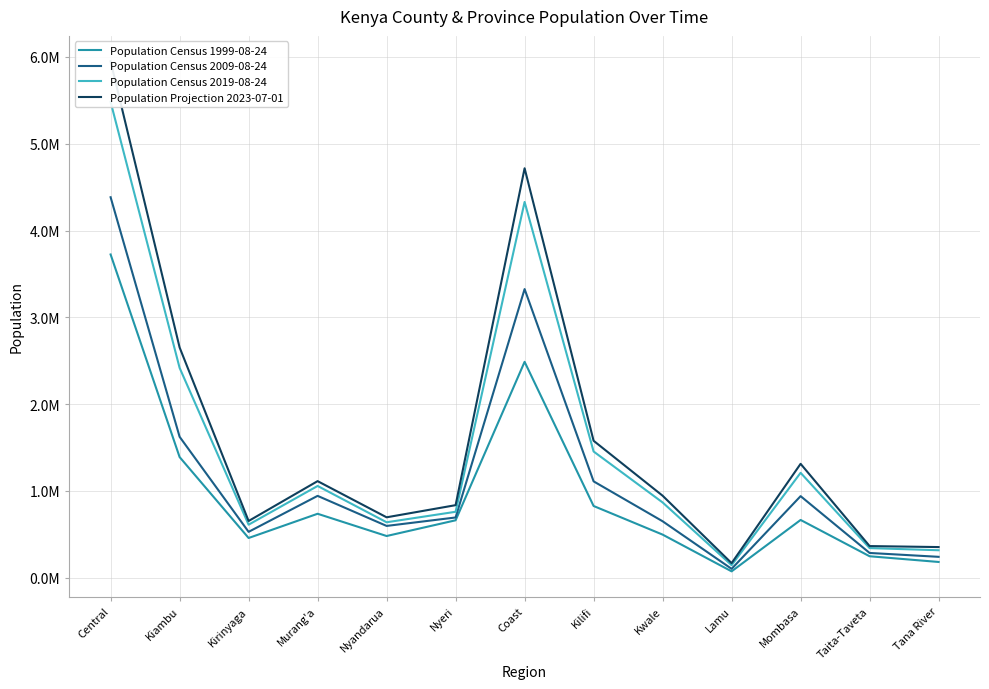

What is the label of the 7th point from the right?

Coast